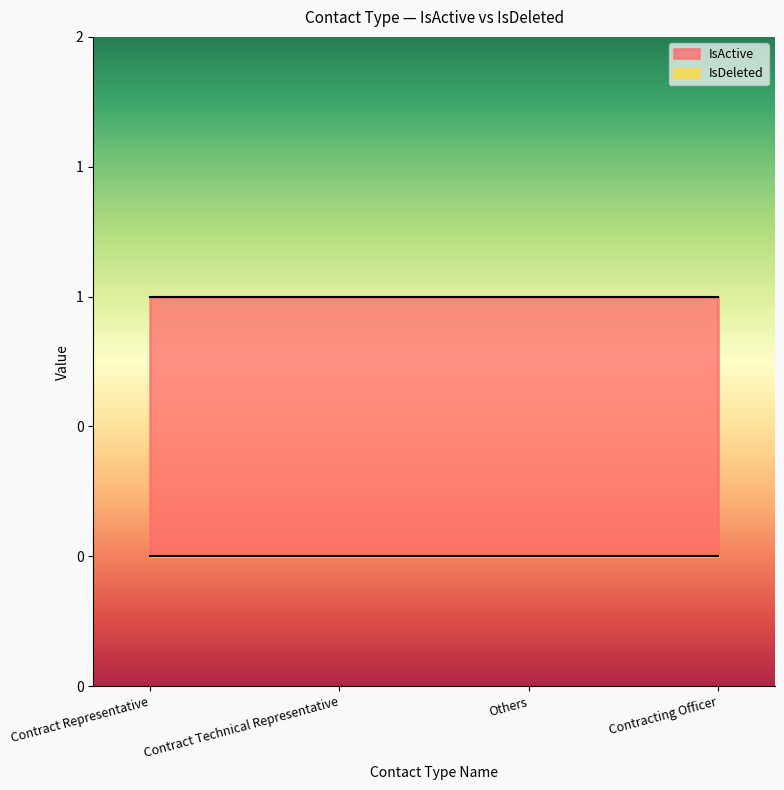

At which category does the chart reach its minimum across all series?

Contract Representative